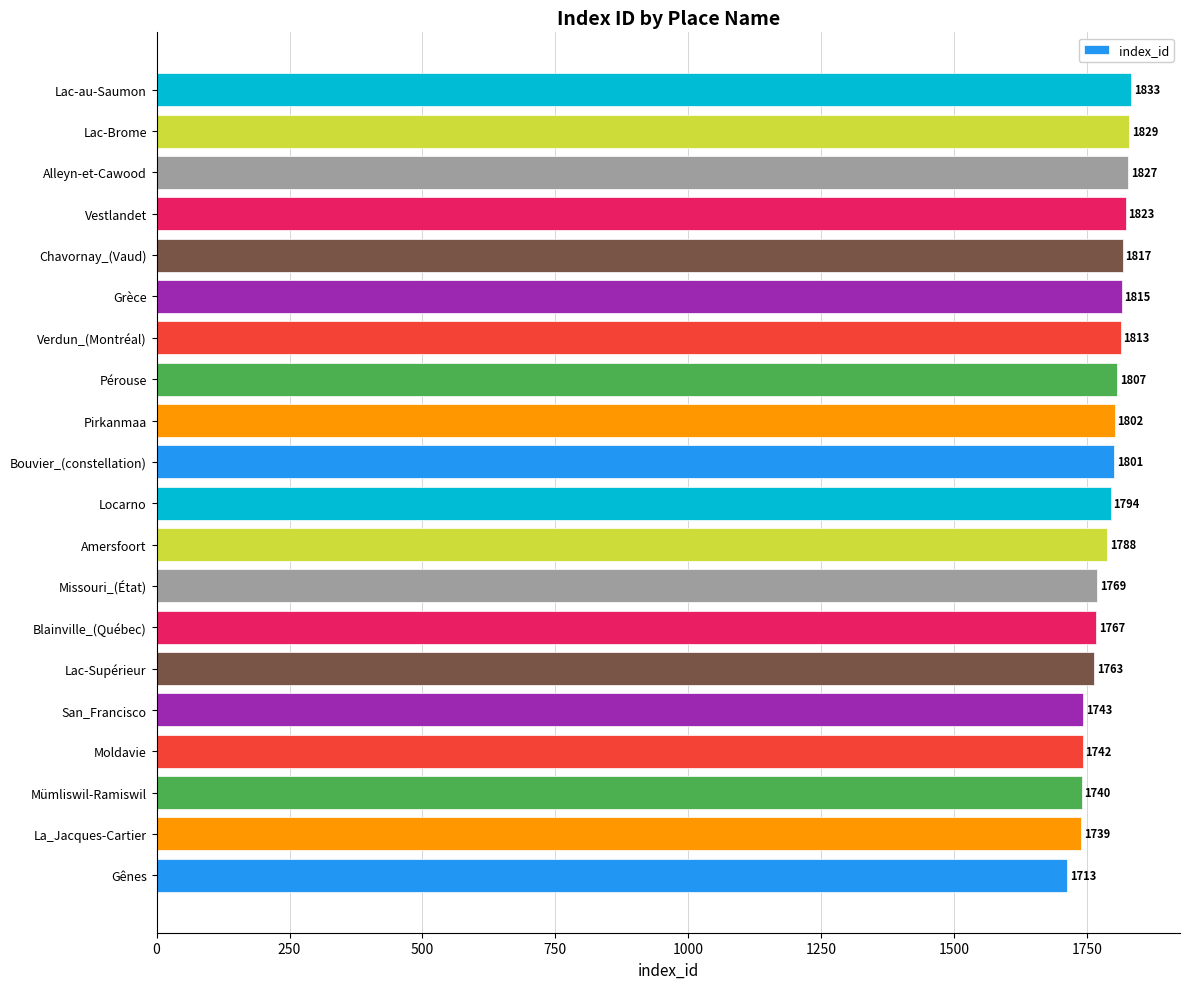

True or false: the data shows 869 at Blainville_(Québec).

False